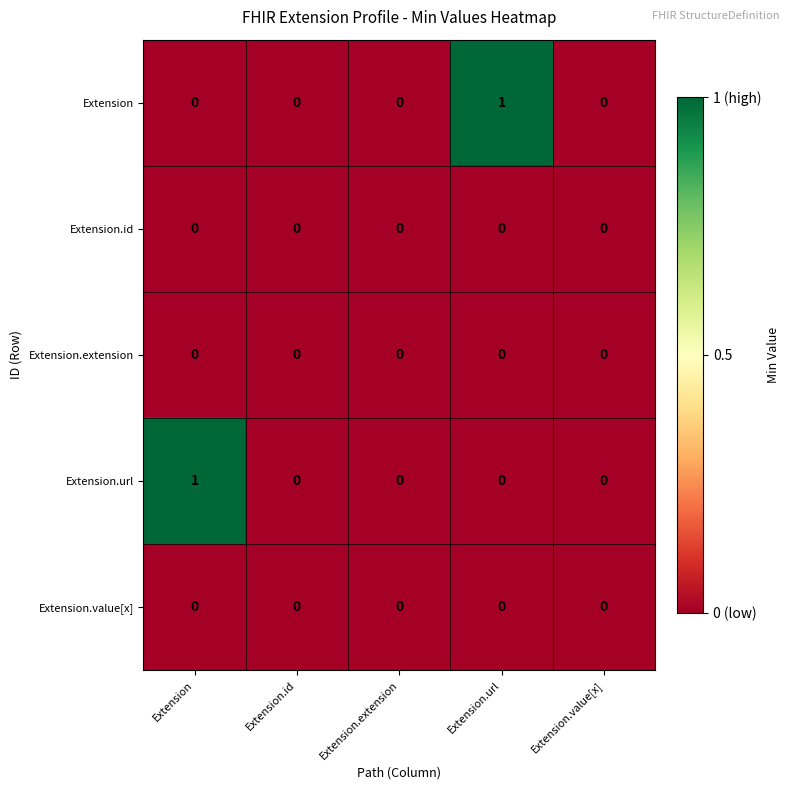

Which series changed the most between Extension.url and Extension.value[x]?

Extension